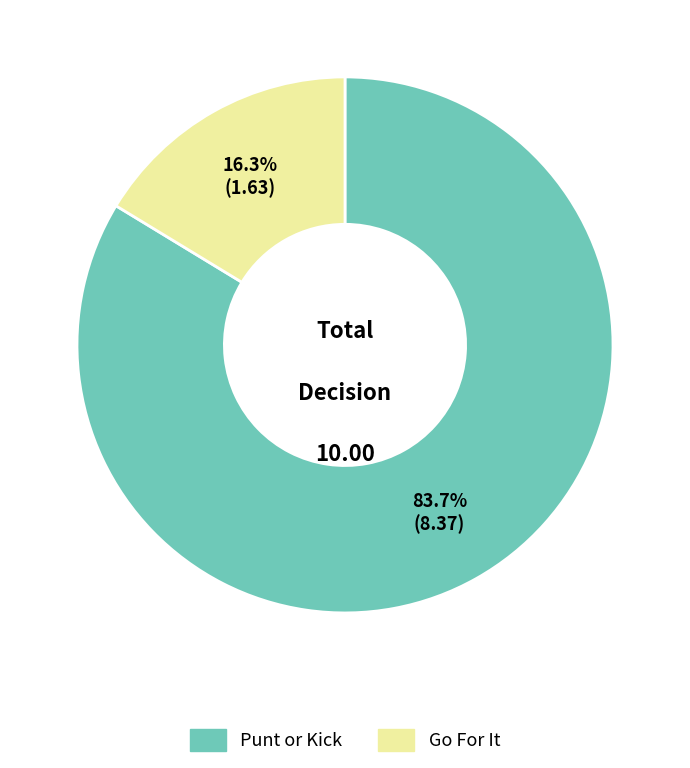

To the nearest percent, what is the difference between the largest and smallest slice percentages?

67%